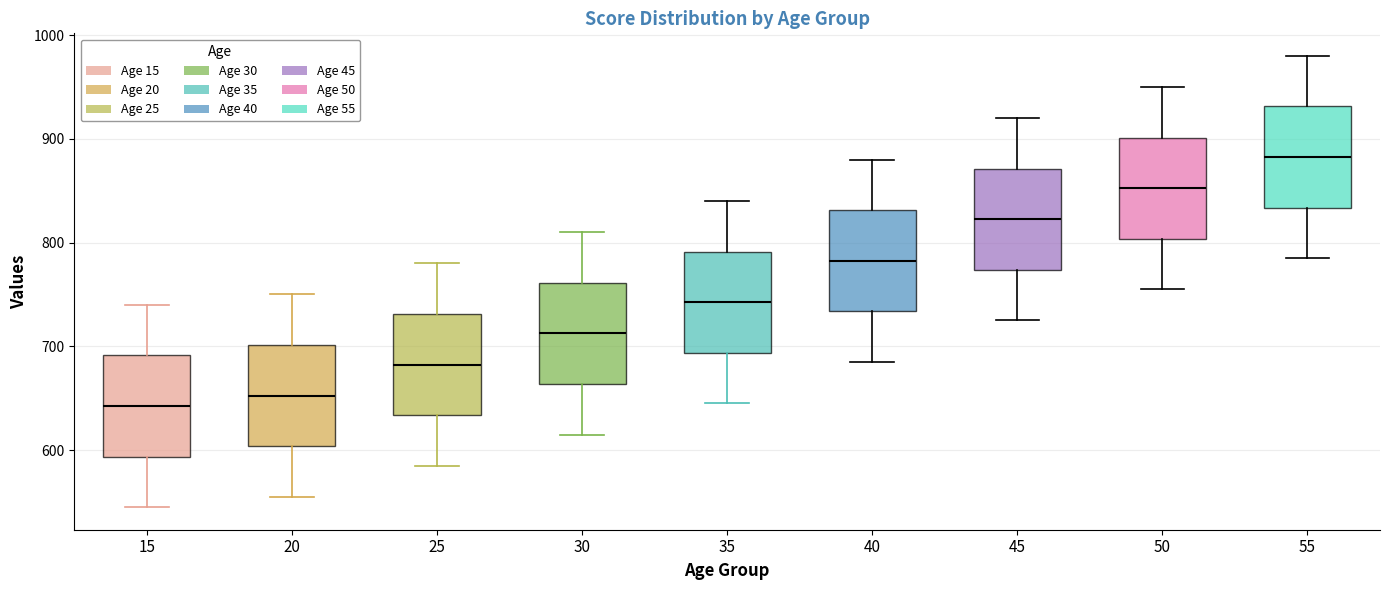

Reading left to right, transcribe this box plot: for each box, give where its median line is, the range the box spans, and where its two whiskers end, as read against the y-axis. The values are not printed on the chart, so give them approximately, as read against the axis.

15: median 640, box 590 to 690, whiskers 550 to 740
20: median 650, box 600 to 700, whiskers 560 to 750
25: median 680, box 630 to 730, whiskers 590 to 780
30: median 710, box 660 to 760, whiskers 620 to 810
35: median 740, box 690 to 790, whiskers 650 to 840
40: median 780, box 730 to 830, whiskers 690 to 880
45: median 820, box 770 to 870, whiskers 730 to 920
50: median 850, box 800 to 900, whiskers 760 to 950
55: median 880, box 830 to 930, whiskers 790 to 980